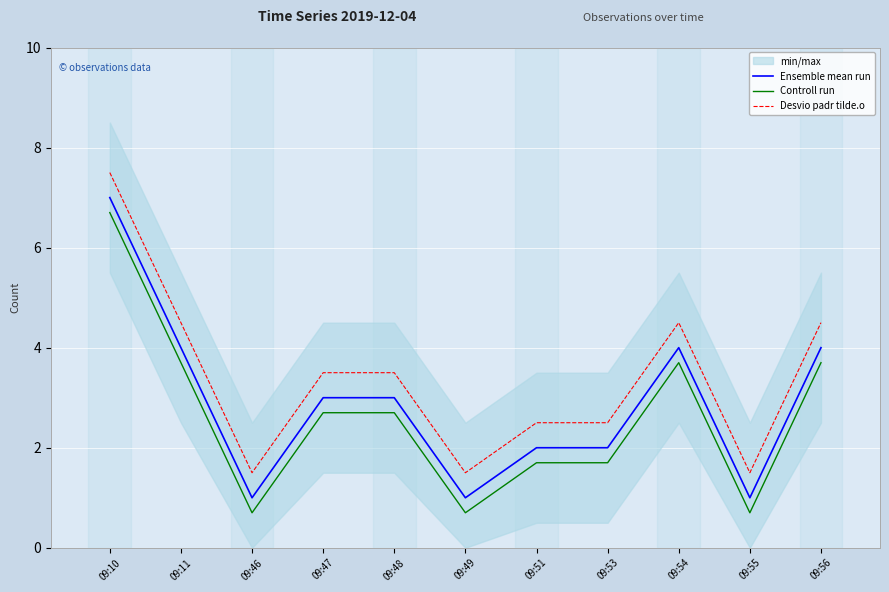

The value of Desvio padr tilde.o at 09:48 is 3.5. True or false?

True